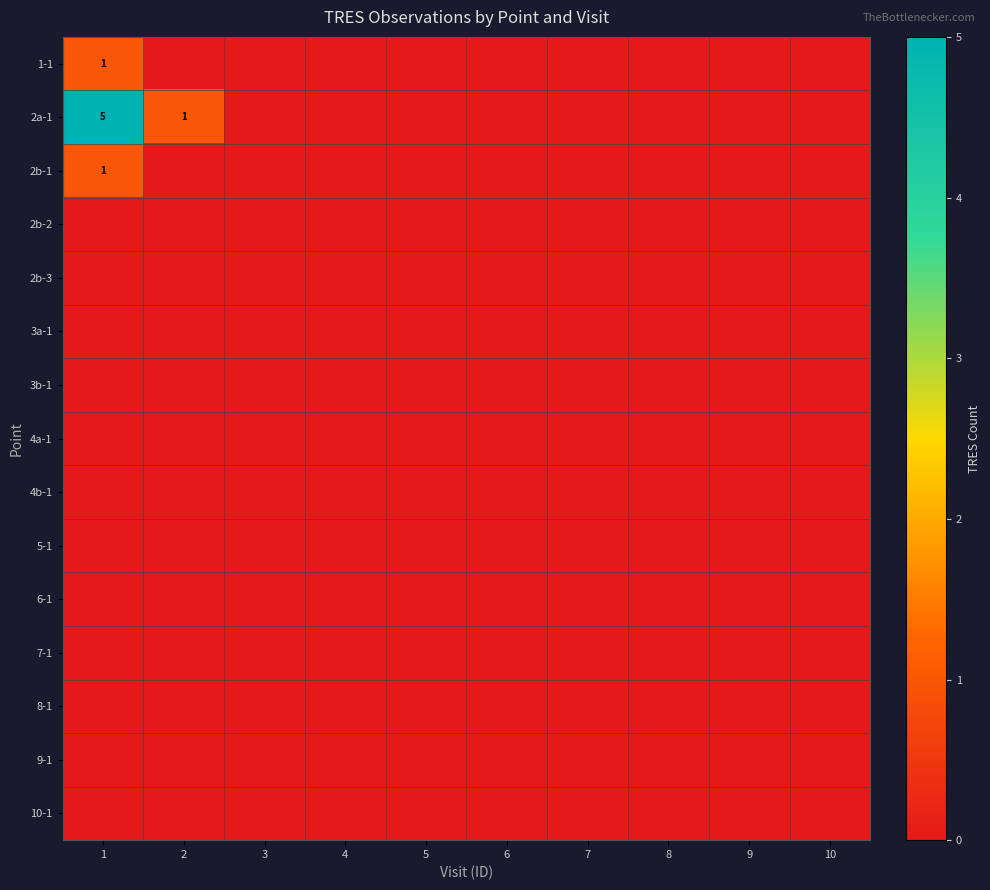

At how many categories does at least one series exceed 4?

1